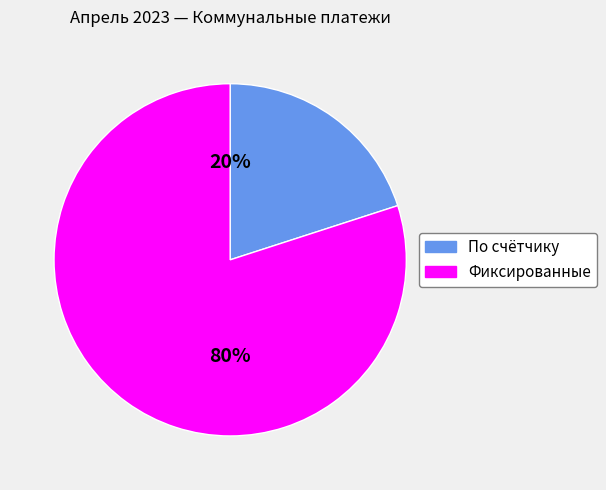

Count the number of slices in the pie.

2